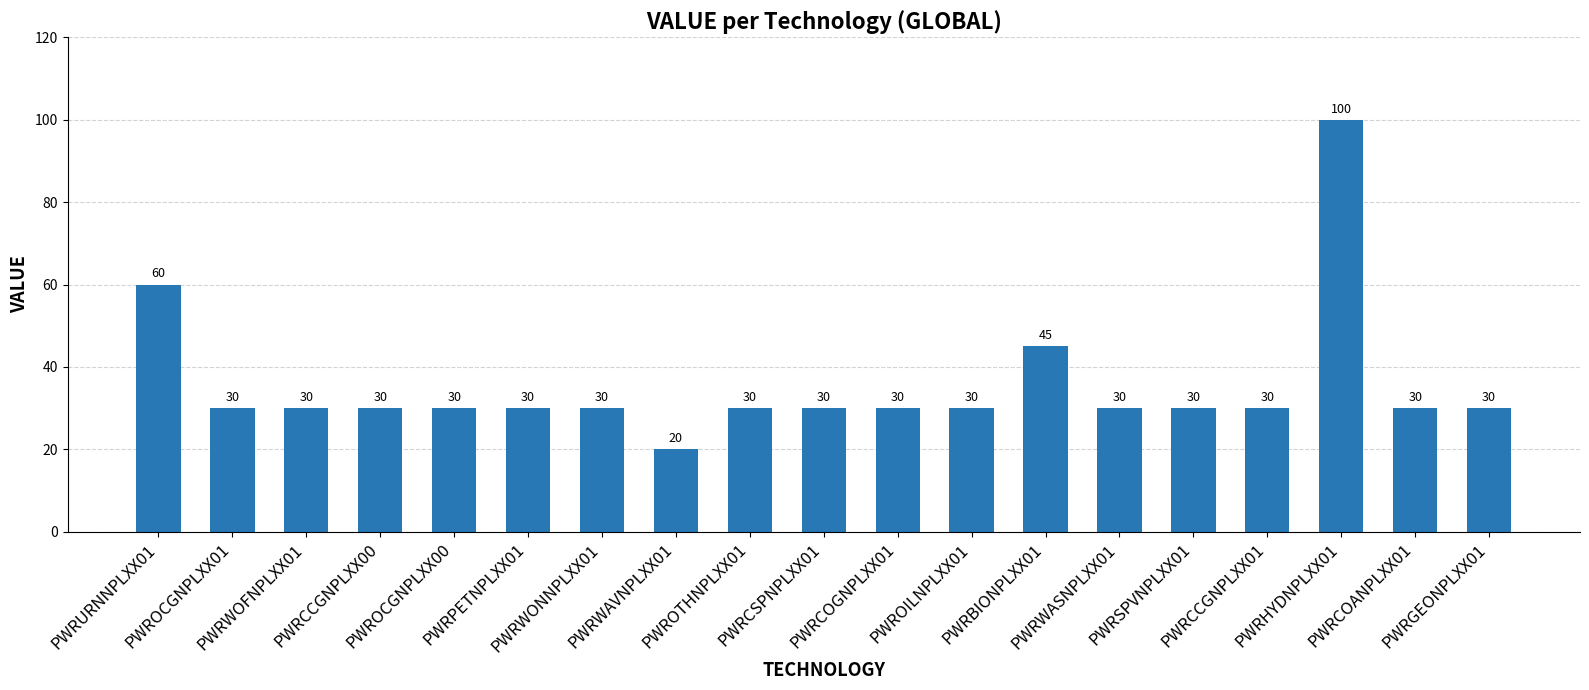

What is the sum of the values at PWRPETNPLXX01 and PWRWASNPLXX01?

60